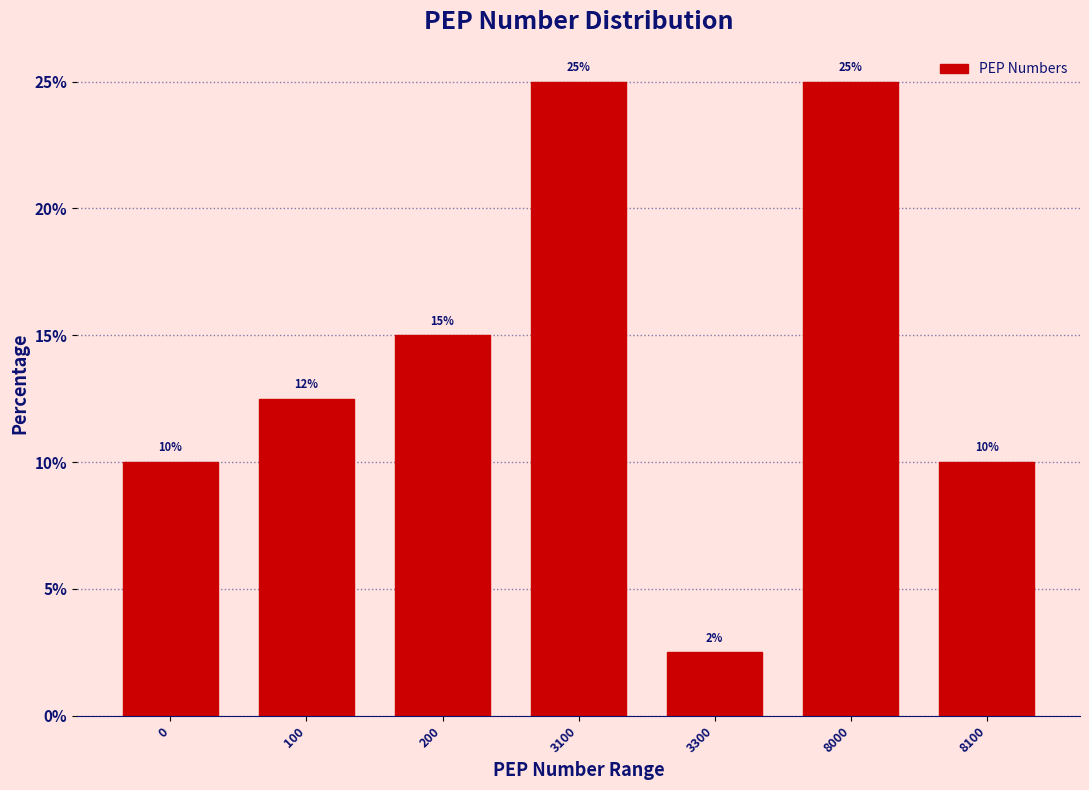

True or false: the data shows 10.0 at 8100.

True